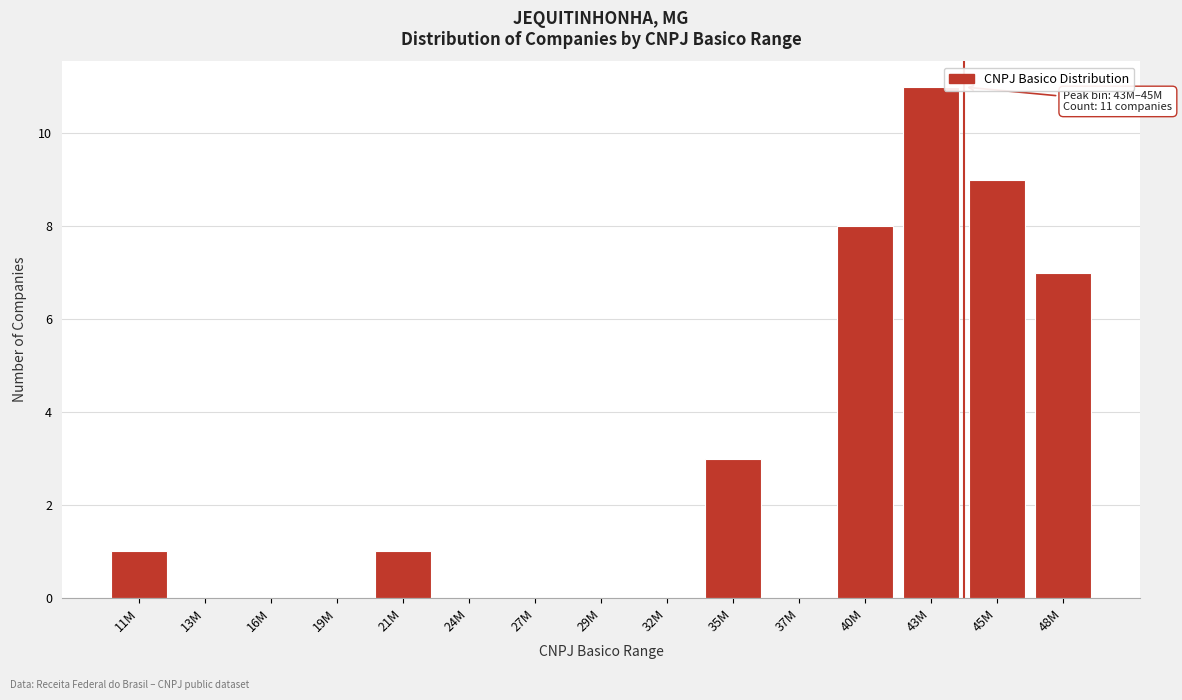

Reading left to right, list all the values displayed in this chart.

11M=1	13M=0	16M=0	19M=0	21M=1	24M=0	27M=0	29M=0	32M=0	35M=3	37M=0	40M=8	43M=11	45M=9	48M=7